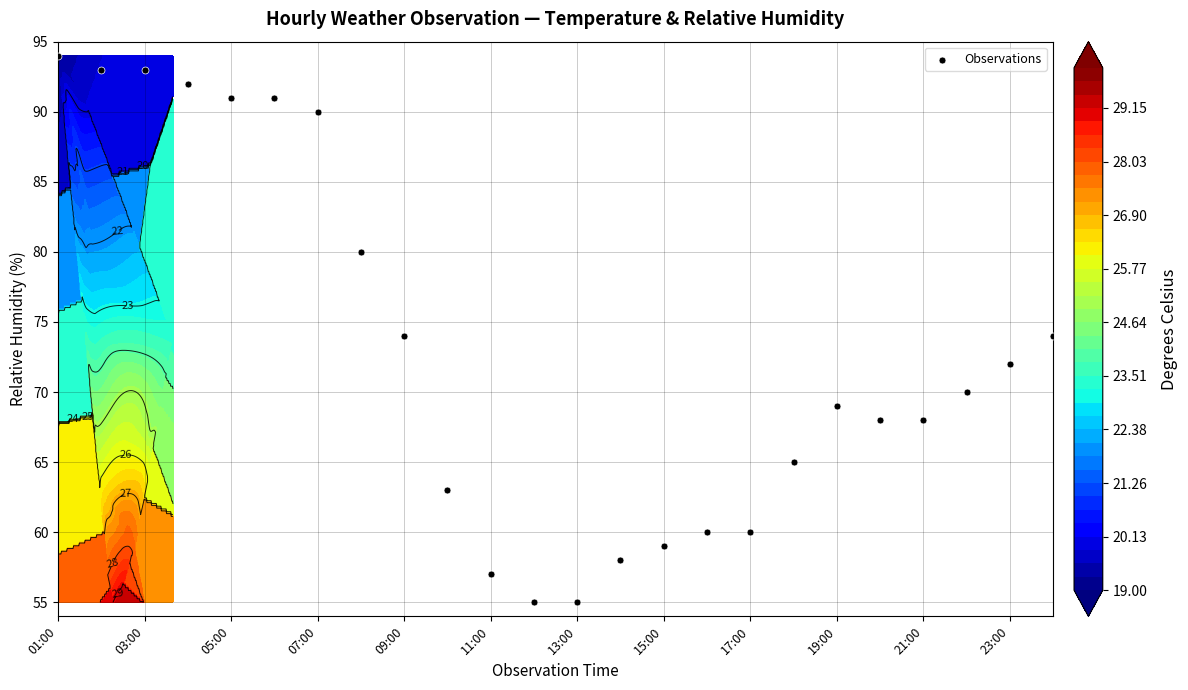

What is the smallest value displayed?

55